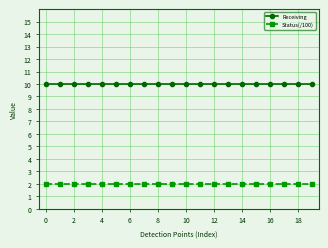

What is the value of the Receiving point at the 19th from the left?

10